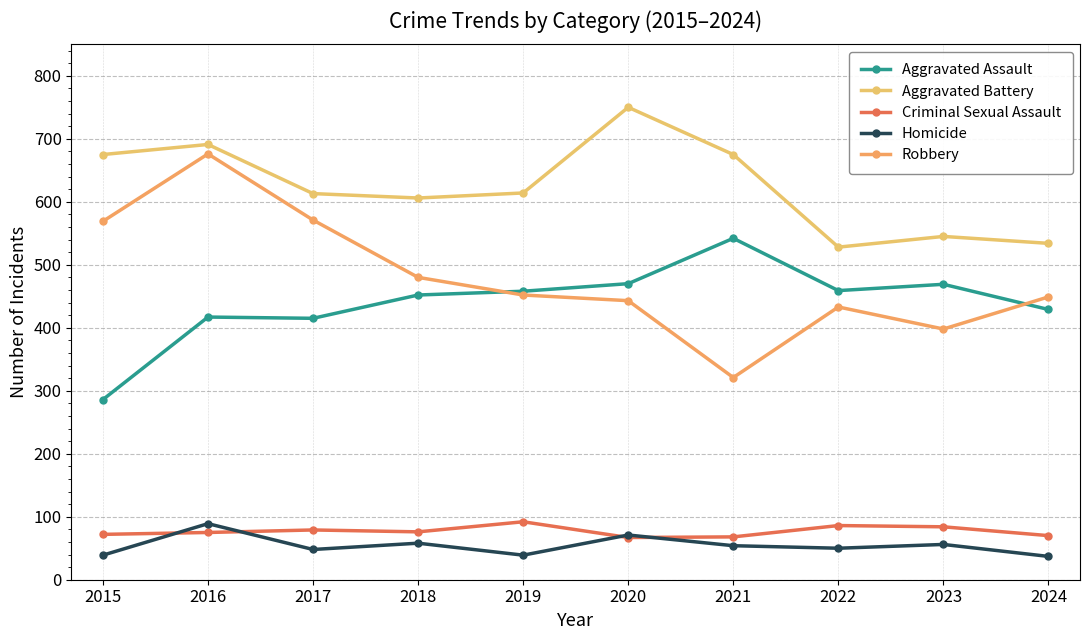

True or false: Aggravated Battery has more than 2 points higher than both neighbors.

True